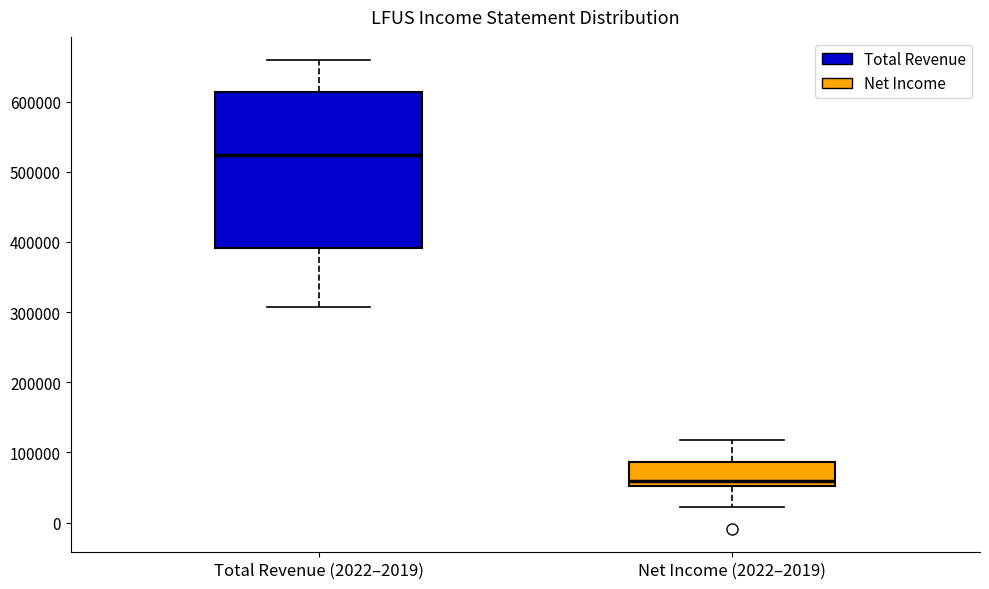

Which box's median line is the lowest?

Net Income (2022–2019)